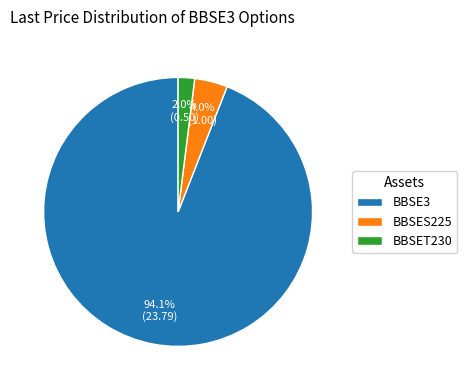

Count the number of slices in the pie.

3